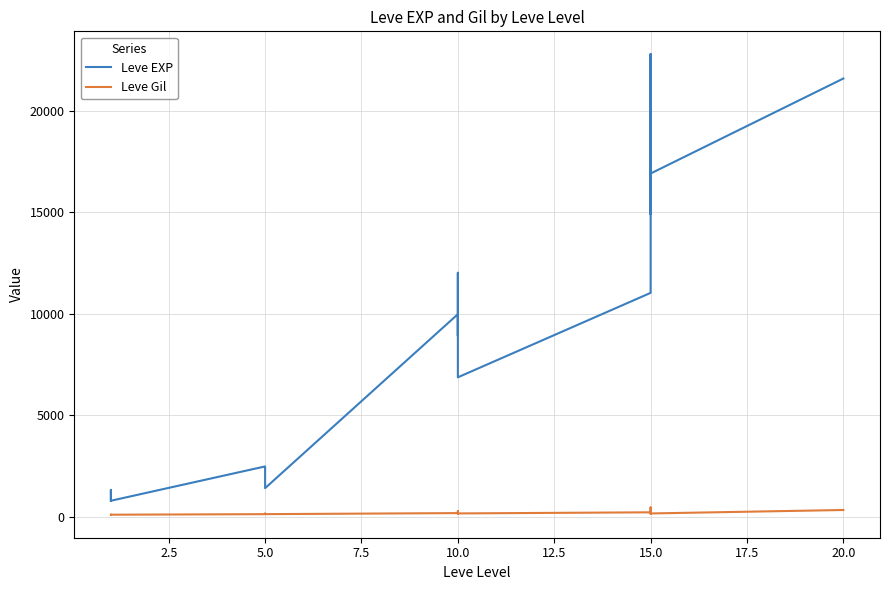

What is the label of the 13th point from the left?

10.0